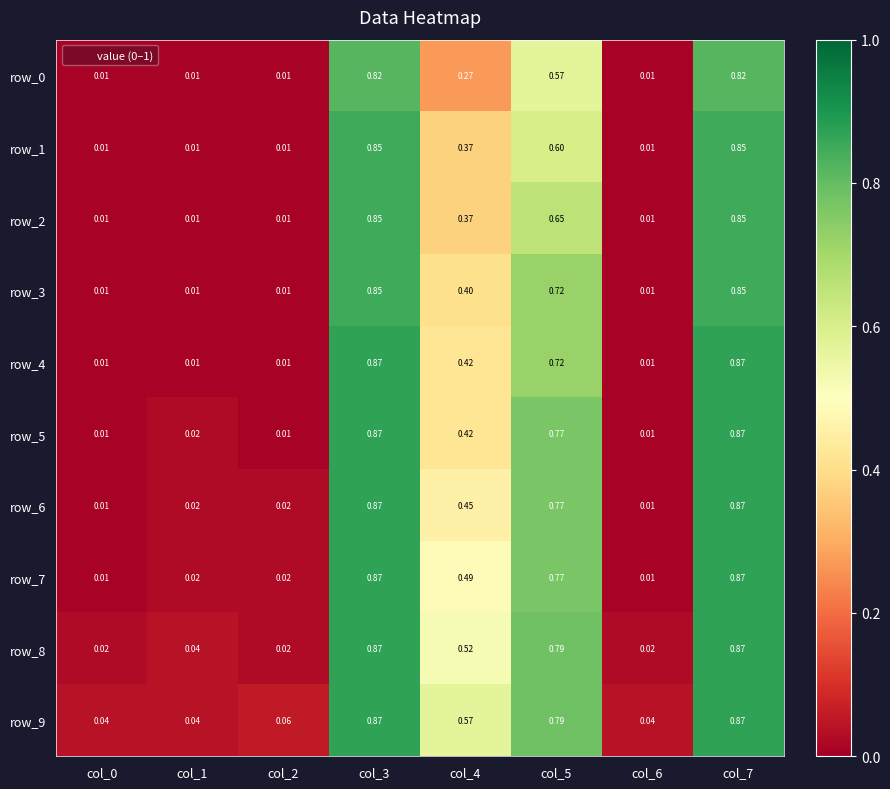

What is the difference between the highest and lowest values at col_5?

0.2